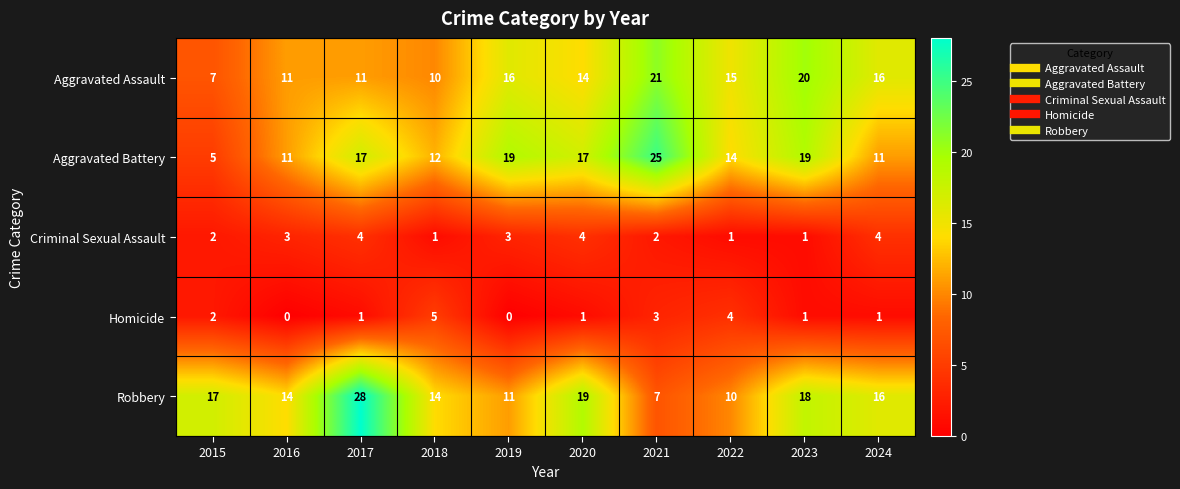

At 2019, list the series in order from smallest to largest.

Homicide, Criminal Sexual Assault, Robbery, Aggravated Assault, Aggravated Battery